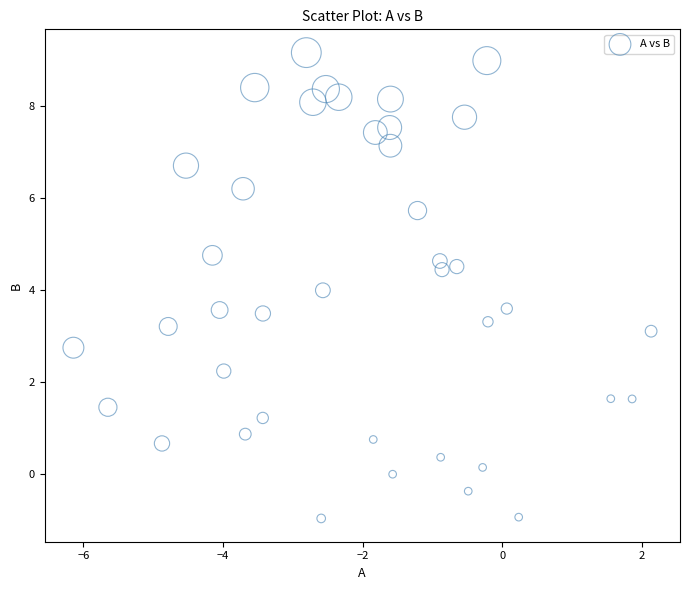

What is the range of X values (max minus min)?

8.3